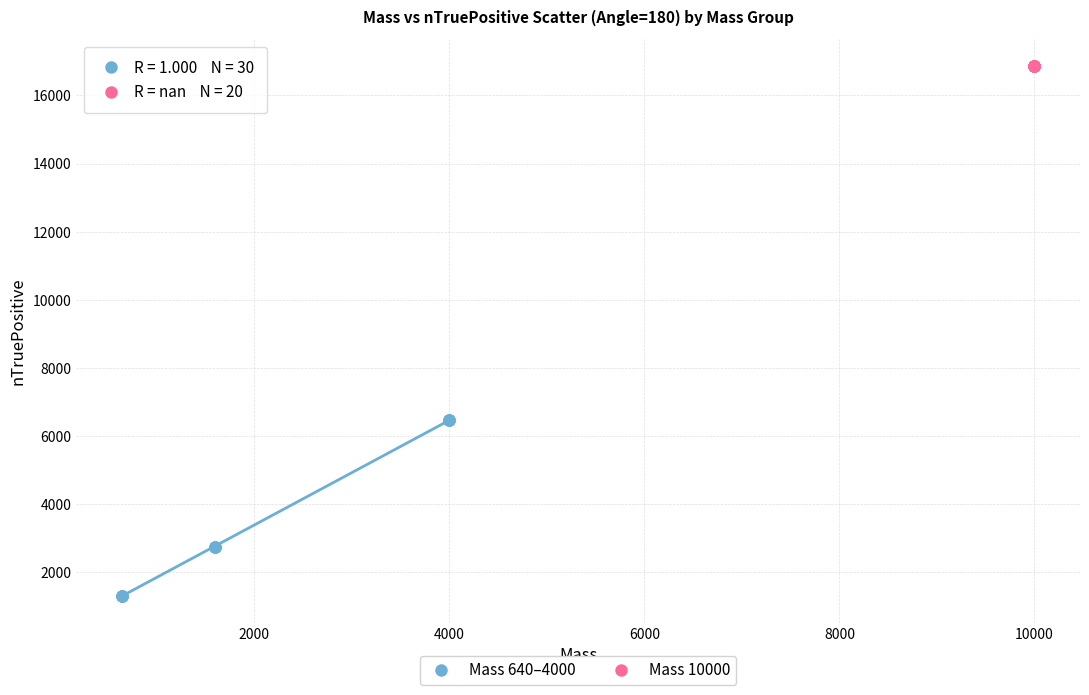

Which series reaches the maximum Y coordinate?

Mass 10000